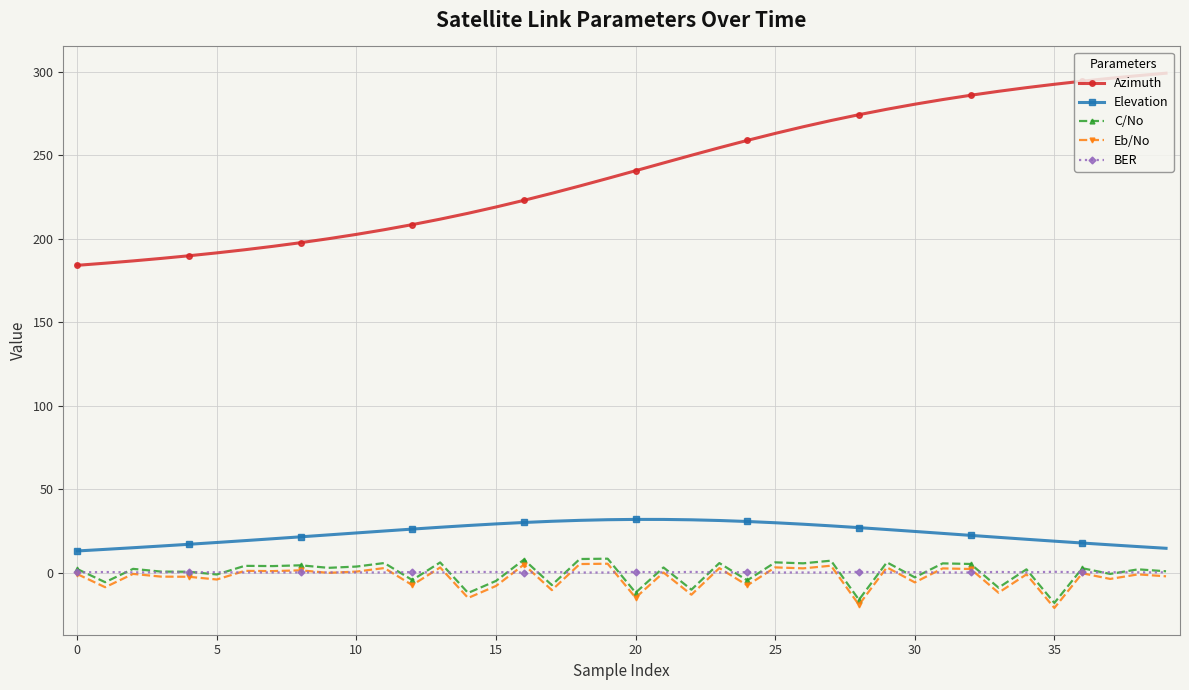

How many distinct data groups are displayed?

5